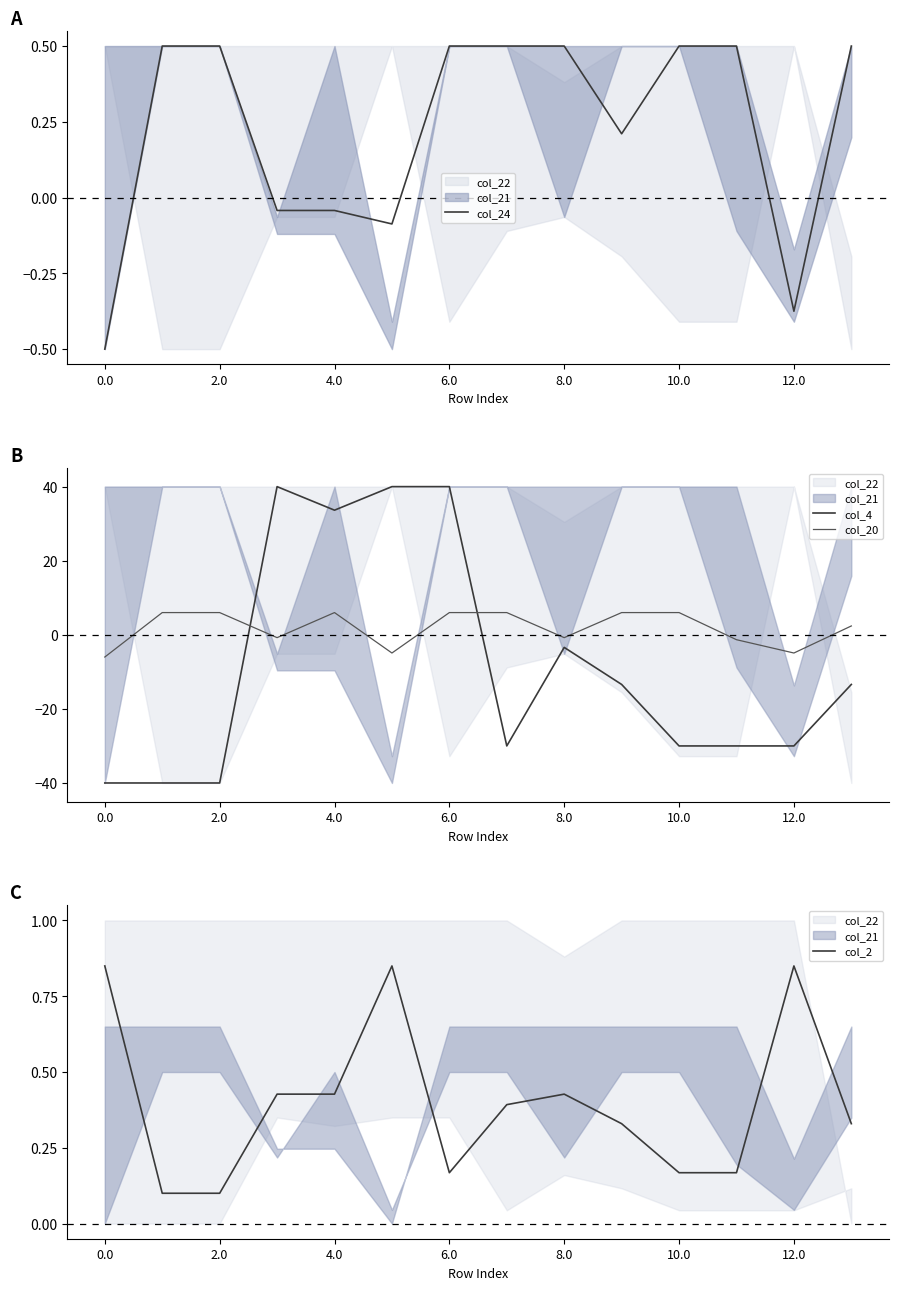

Reading left to right, extract all data points from this chart.

col_24: -0.5	0.5	0.5	-0.0	-0.0	-0.1	0.5	0.5	0.5	0.2	0.5	0.5	-0.4	0.5
col_4: -40.0	-40.0	-40.0	40.0	33.6	40.0	40.0	-30.0	-3.4	-13.4	-30.0	-30.0	-30.0	-13.4
col_20: -6.0	6.0	6.0	-0.8	6.0	-4.9	6.0	6.0	-0.8	6.0	6.0	-1.3	-4.9	2.4
col_2: 0.8	0.1	0.1	0.4	0.4	0.8	0.2	0.4	0.4	0.3	0.2	0.2	0.8	0.3